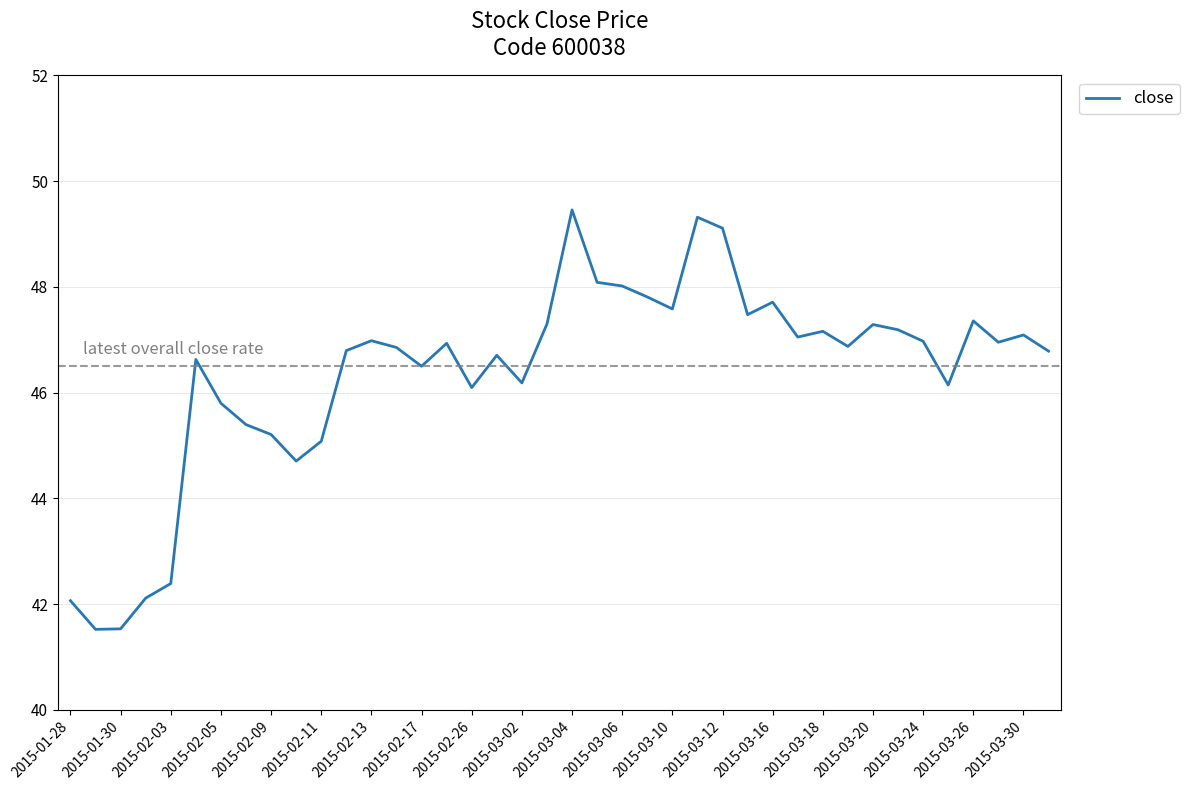

What is the minimum value shown in the chart?

41.5